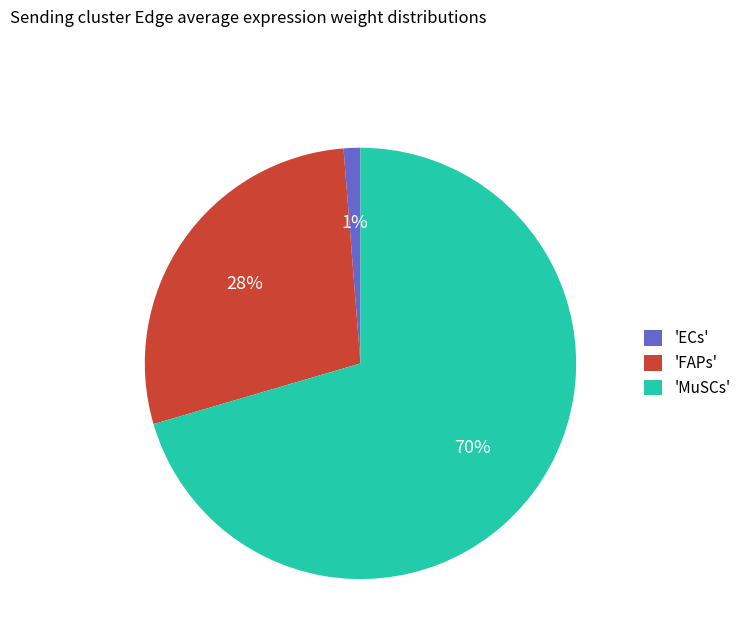

Combined, do 'ECs' and 'MuSCs' account for over 50%?

Yes